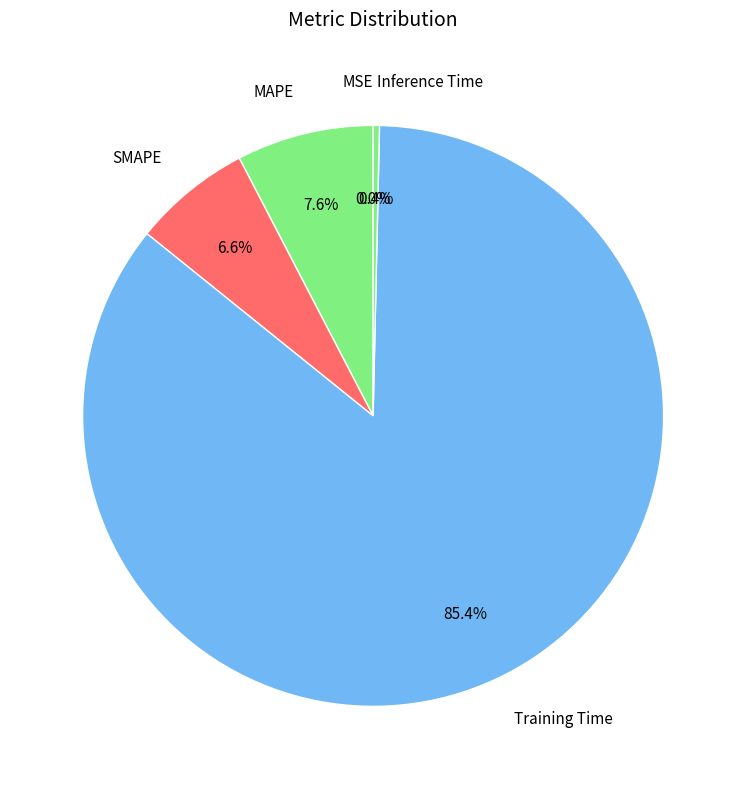

What is the largest slice in the pie chart?

Training Time